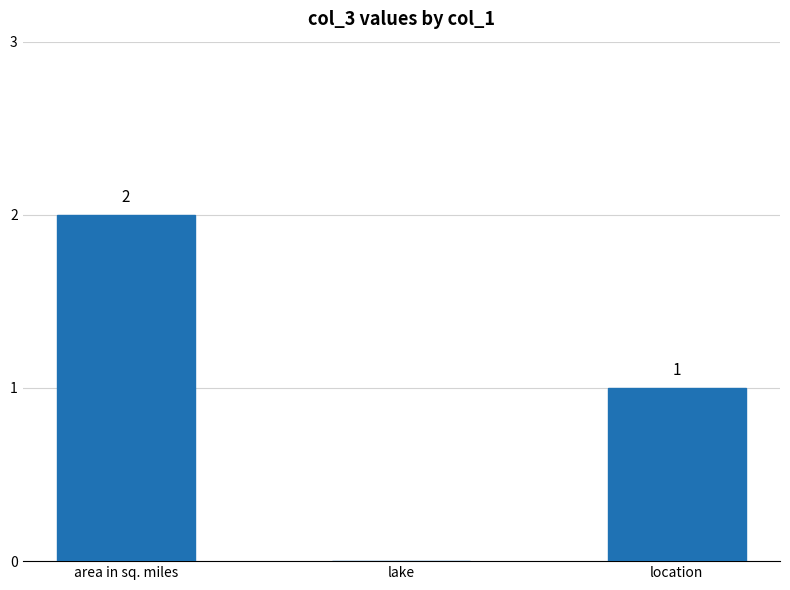

Between area in sq. miles and lake, which is larger?

area in sq. miles